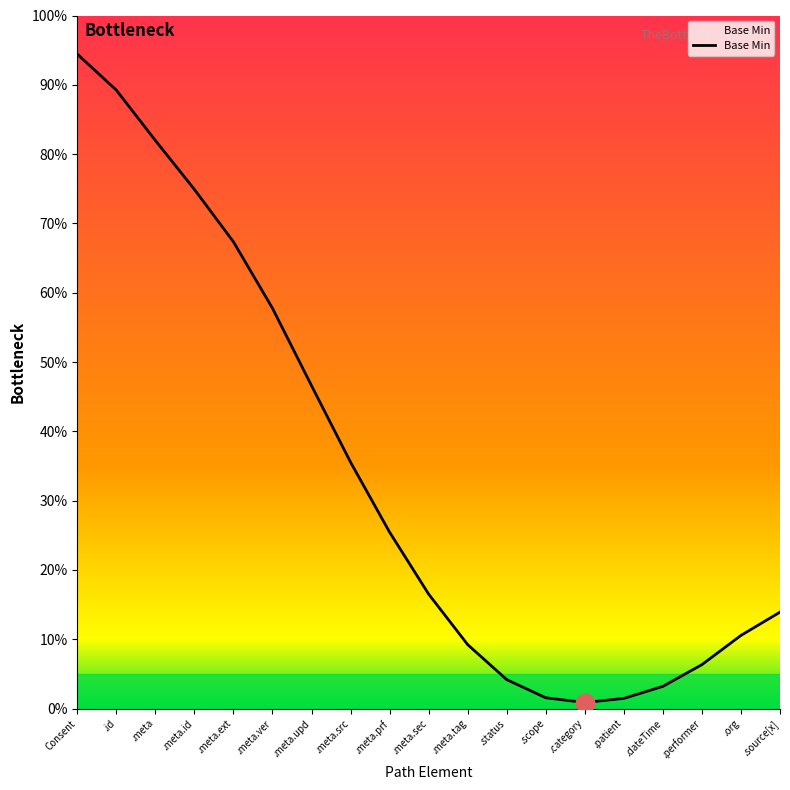

What is the ratio of the value at .meta.upd to the value at .status?

11.2